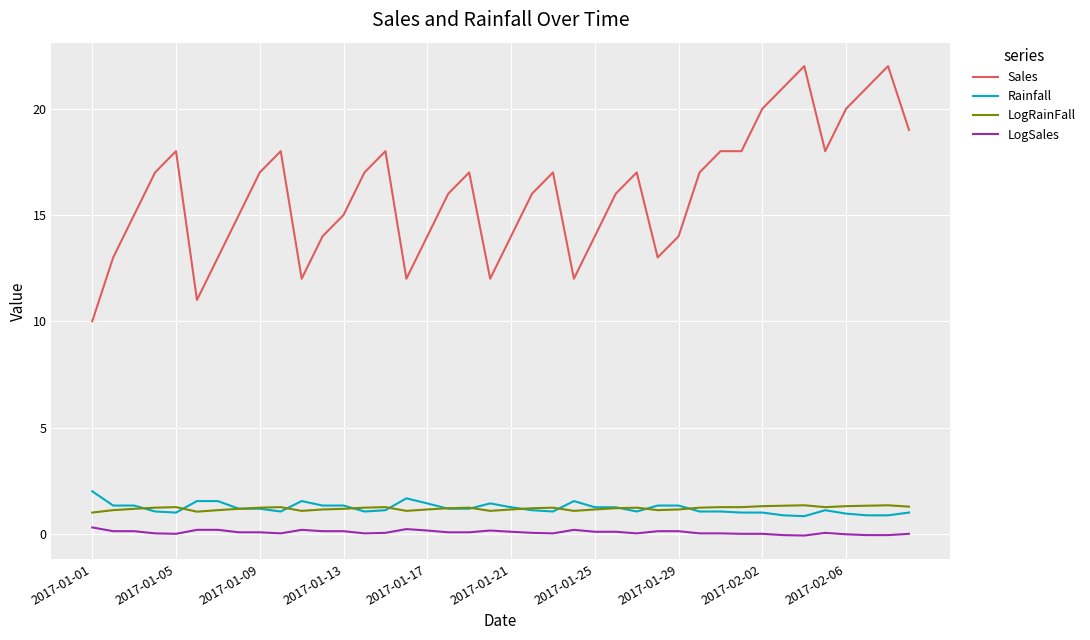

True or false: Rainfall and LogSales cross at least once.

False